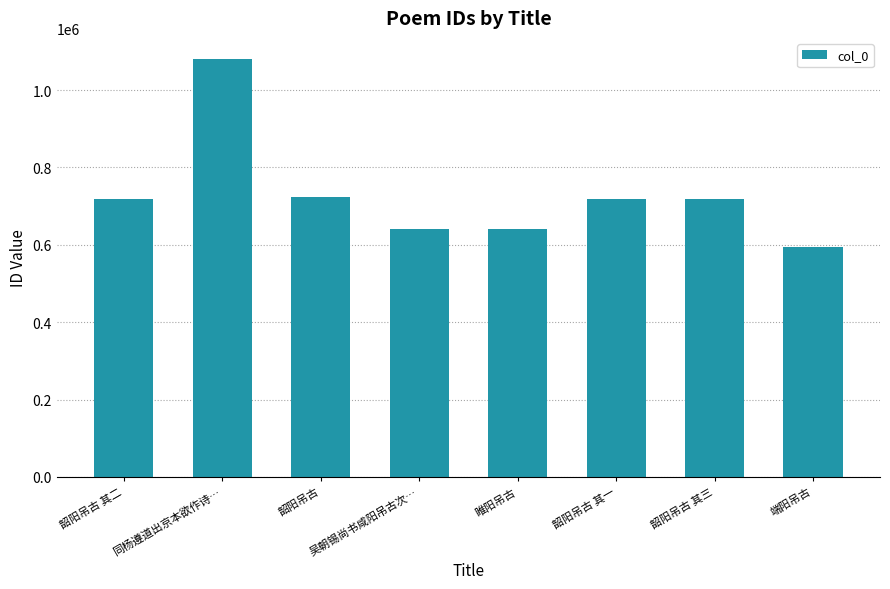

What is the sum of the values at 同杨遵道出京本欲作诗… and 吴朝锡尚书咸阳吊古次…?

1722496